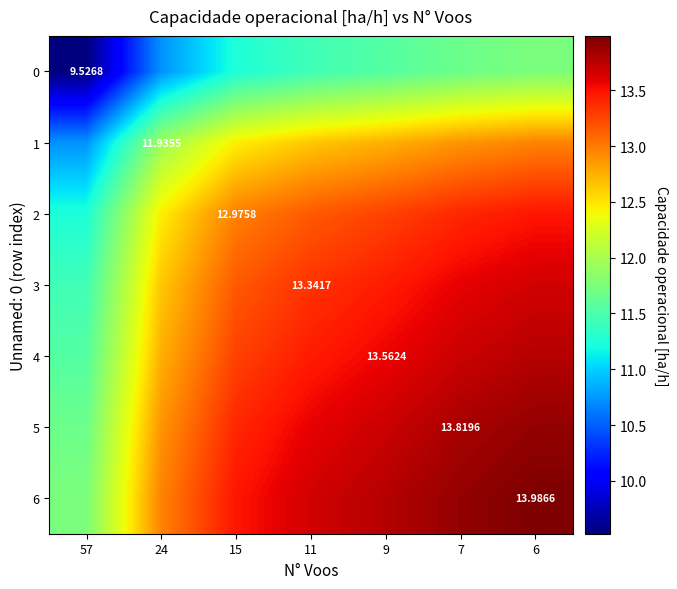

What is the difference between the second highest and second lowest values in the 1 series?

0.9